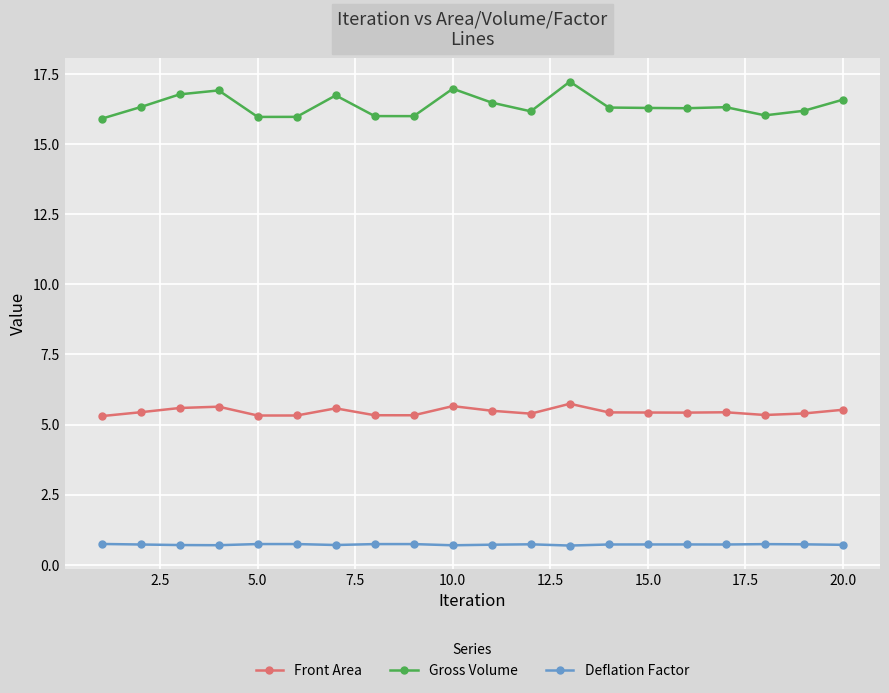

What is the value of the Front Area point at the 20th from the left?

5.5